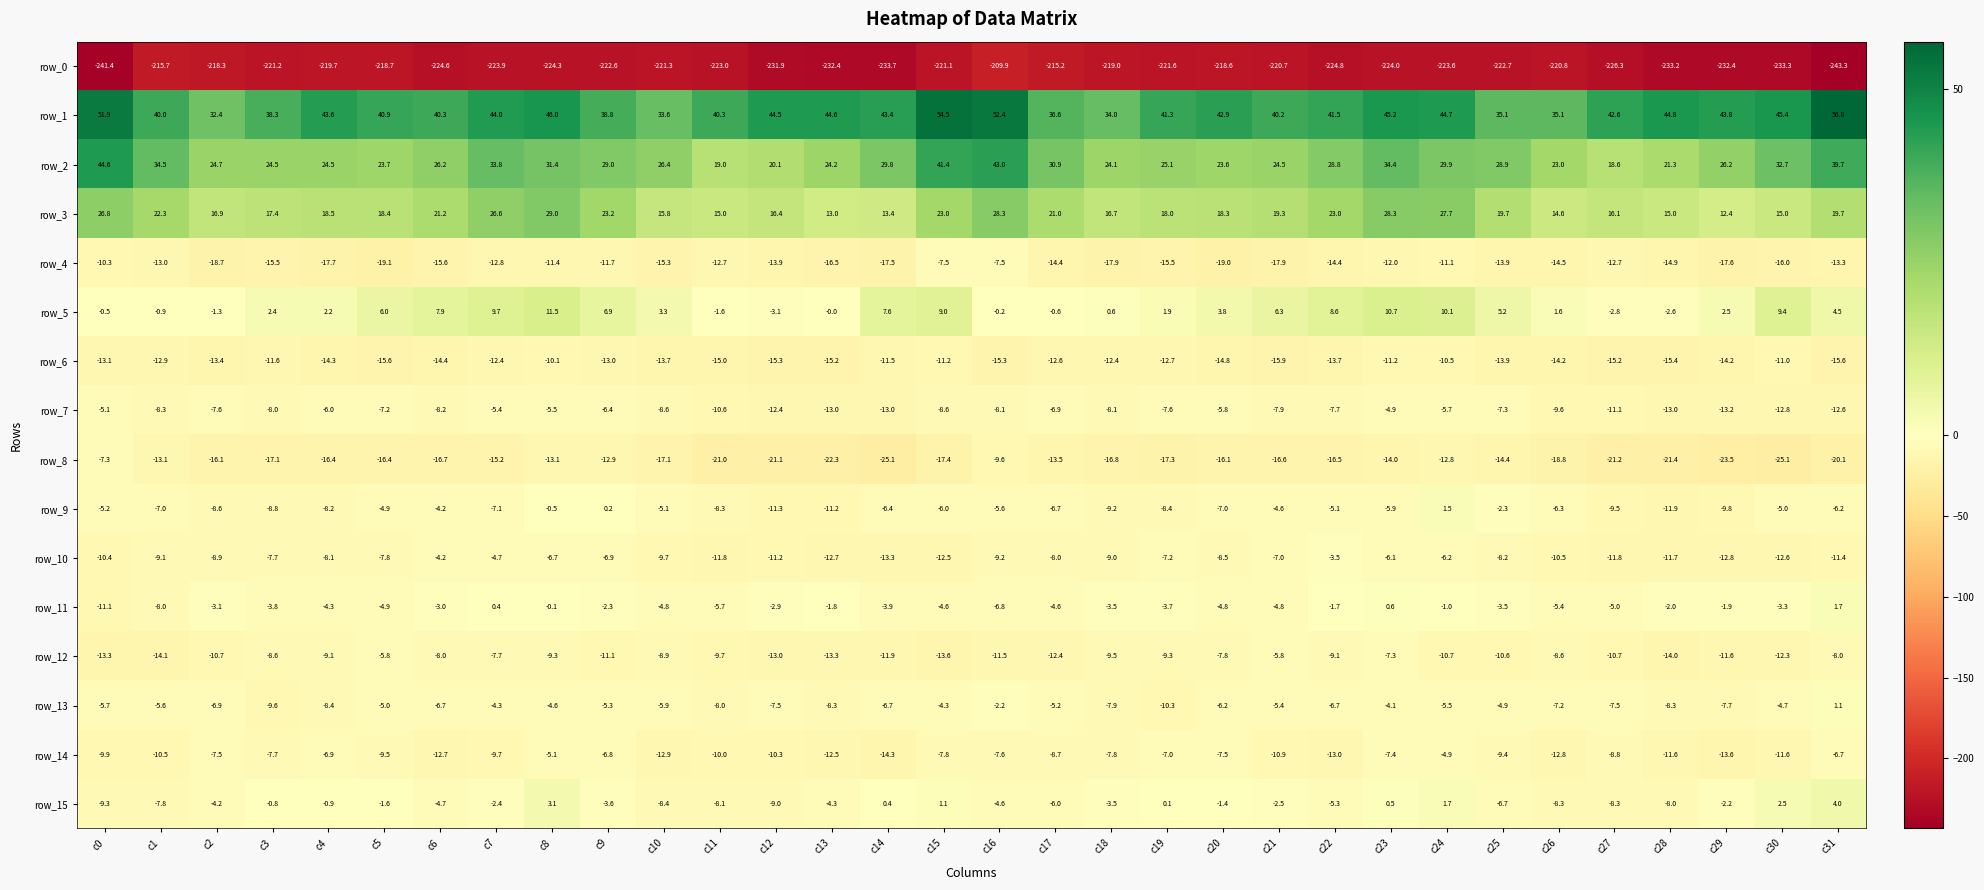

How many data points does each series have?

32